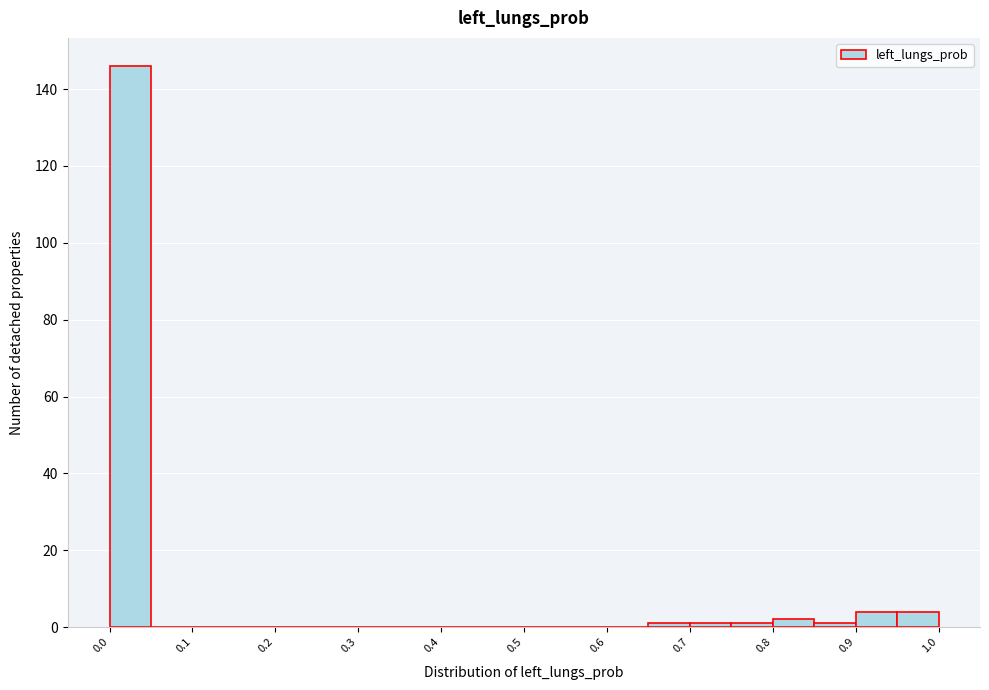

Which range on the x-axis has the tallest bar?

0.00 to 0.05